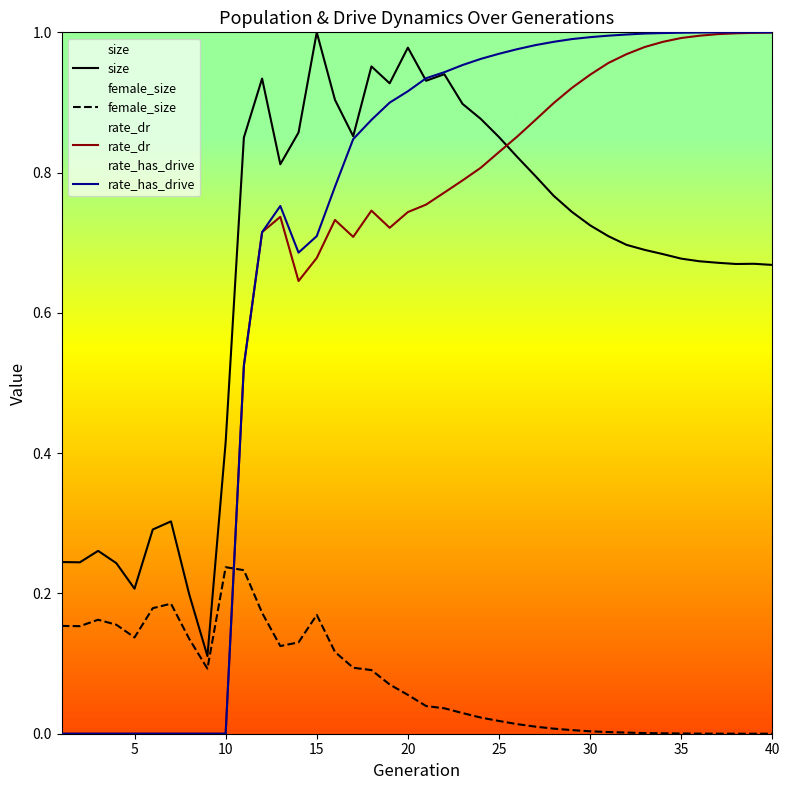

Reading left to right, transcribe all the data shown in this chart.

size: 0.2	0.2	0.3	0.2	0.2	0.3	0.3	0.2	0.1	0.4	0.8	0.9	0.8	0.9	1.0	0.9	0.9	1.0	0.9	1.0	0.9	0.9	0.9	0.9	0.9	0.8	0.8	0.8	0.7	0.7	0.7	0.7	0.7	0.7	0.7	0.7	0.7	0.7	0.7	0.7
female_size: 0.2	0.2	0.2	0.2	0.1	0.2	0.2	0.1	0.1	0.2	0.2	0.2	0.1	0.1	0.2	0.1	0.1	0.1	0.1	0.1	0.0	0.0	0.0	0.0	0.0	0.0	0.0	0.0	0.0	0.0	0.0	0.0	0.0	0.0	0.0	0.0	0.0	0.0	0.0	0.0
rate_dr: 0.0	0.0	0.0	0.0	0.0	0.0	0.0	0.0	0.0	0.0	0.5	0.7	0.7	0.6	0.7	0.7	0.7	0.7	0.7	0.7	0.8	0.8	0.8	0.8	0.8	0.9	0.9	0.9	0.9	0.9	1.0	1.0	1.0	1.0	1.0	1.0	1.0	1.0	1.0	1.0
rate_has_drive: 0.0	0.0	0.0	0.0	0.0	0.0	0.0	0.0	0.0	0.0	0.5	0.7	0.8	0.7	0.7	0.8	0.8	0.9	0.9	0.9	0.9	0.9	1.0	1.0	1.0	1.0	1.0	1.0	1.0	1.0	1.0	1.0	1.0	1.0	1.0	1.0	1.0	1.0	1.0	1.0